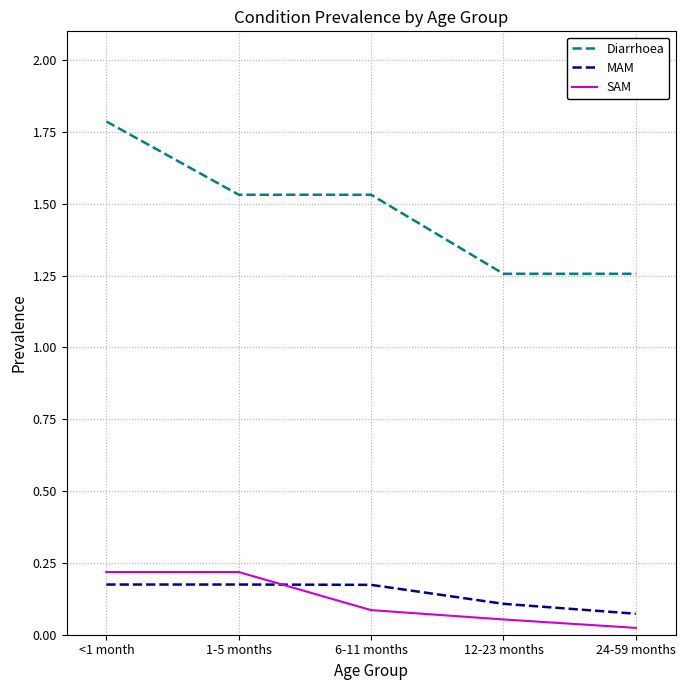

Rank the series by their maximum value, from highest to lowest.

Diarrhoea, SAM, MAM